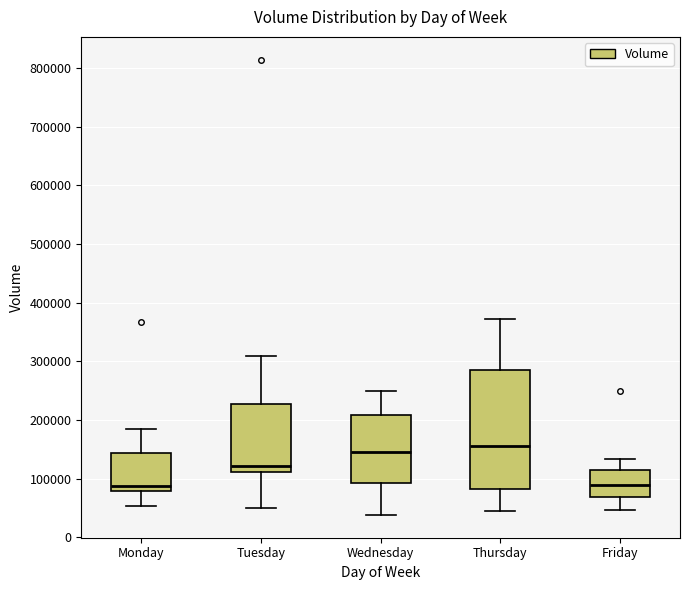

Reading left to right, transcribe this box plot: for each box, give where its median line is, the range the box spans, and where its two whiskers end, as read against the y-axis. The values are not printed on the chart, so give them approximately, as read against the axis.

Monday: median 90000, box 80000 to 140000, whiskers 50000 to 180000
Tuesday: median 120000, box 110000 to 230000, whiskers 50000 to 310000
Wednesday: median 140000, box 90000 to 210000, whiskers 40000 to 250000
Thursday: median 160000, box 80000 to 290000, whiskers 40000 to 370000
Friday: median 90000, box 70000 to 120000, whiskers 50000 to 130000